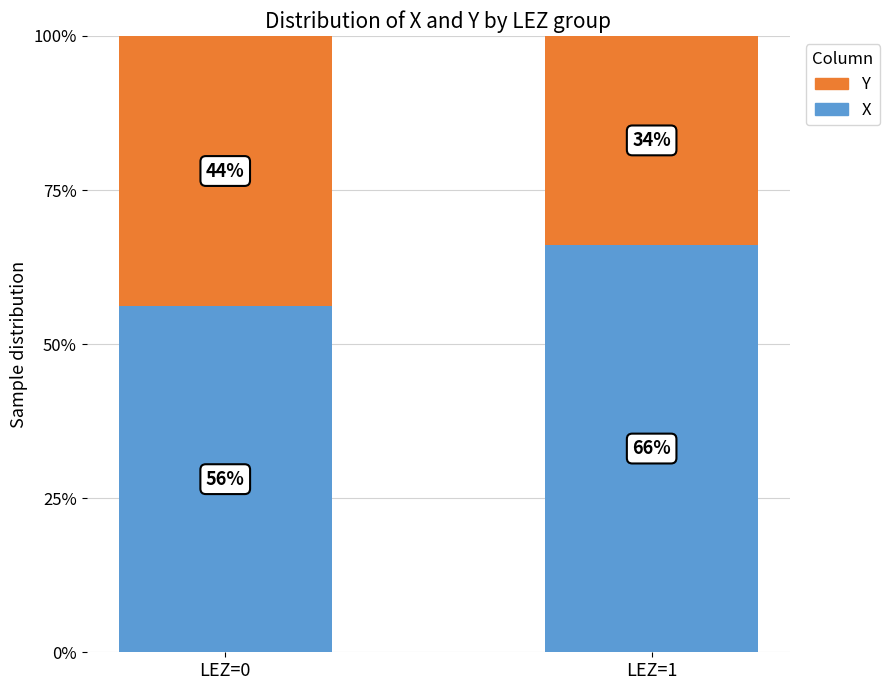

List the labels in order of X value, largest first.

LEZ=1, LEZ=0